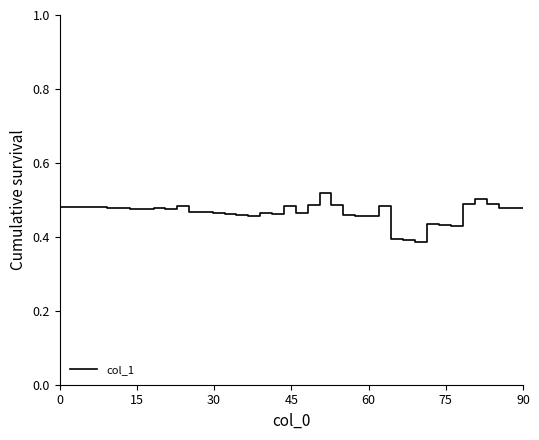

Does the chart have visible grid lines?

No